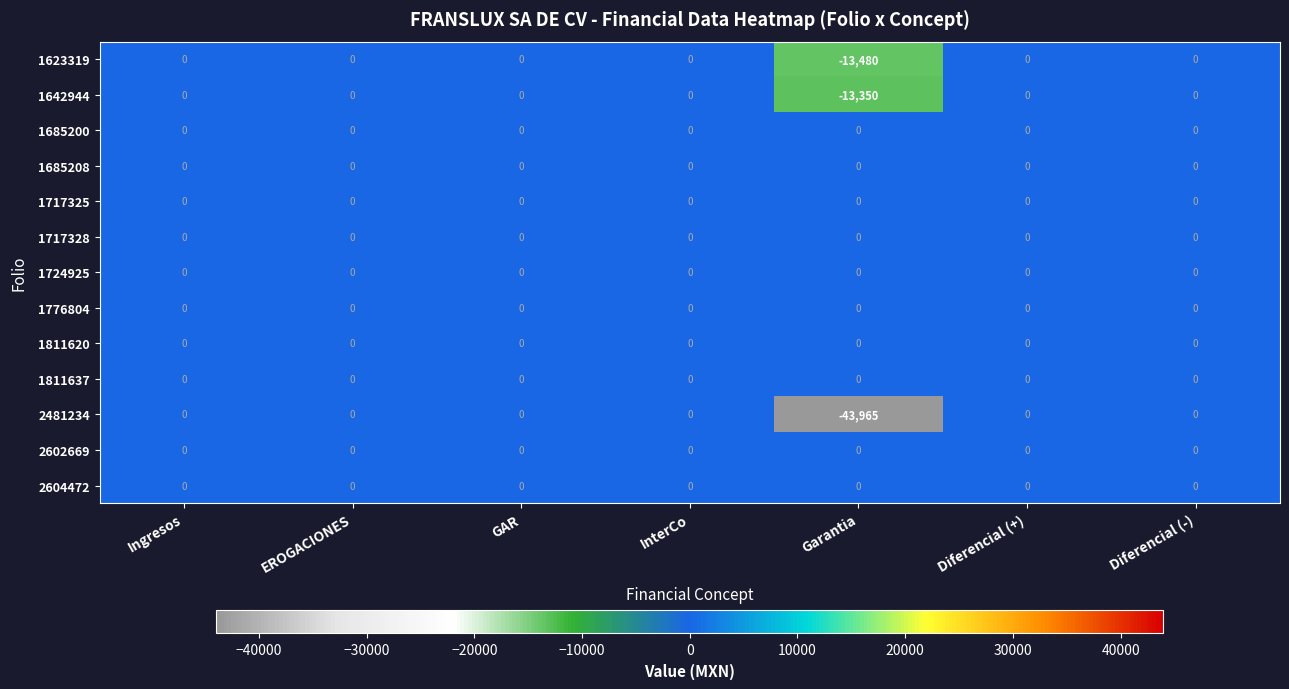

The value of 1717328 at EROGACIONES is 0. True or false?

True